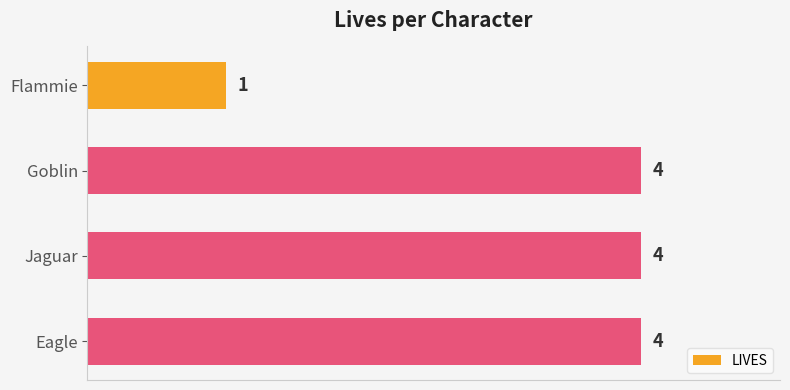

What is the smallest value displayed?

1